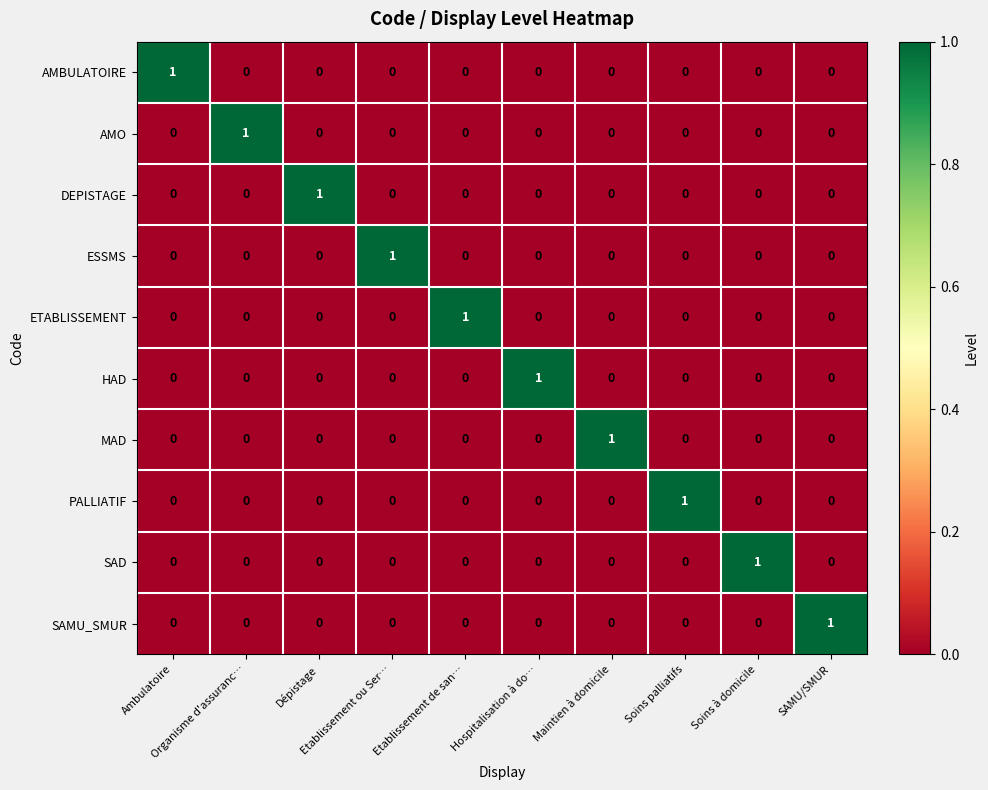

At how many categories does at least one series exceed 0?

10